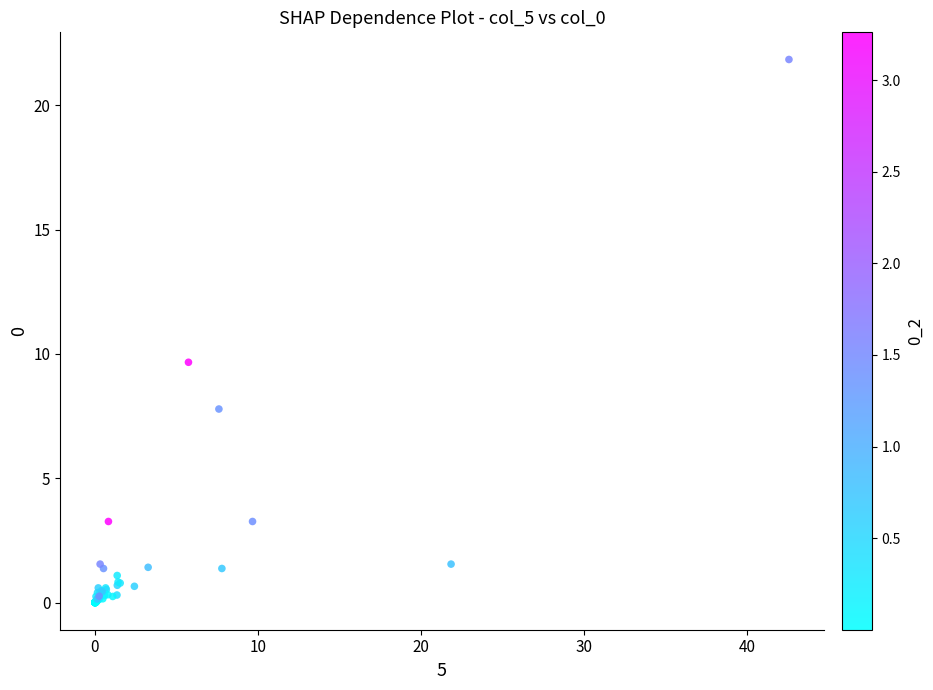

What Y value in the scatter plot is closest to 10?

9.7